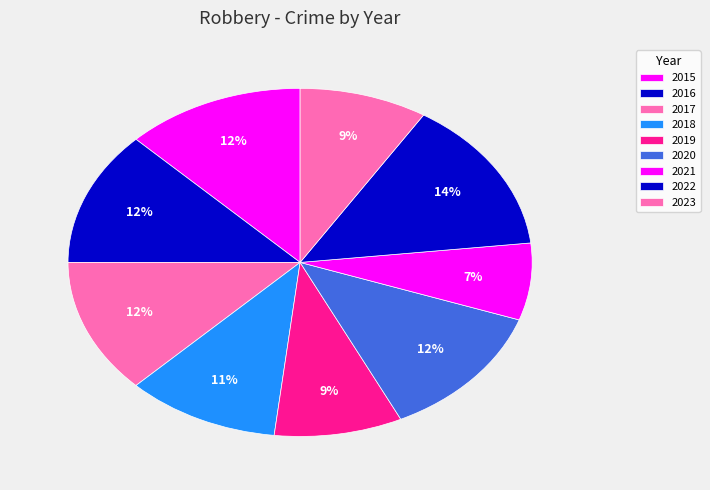

Is it true that 2023 is 9% of the pie?

True